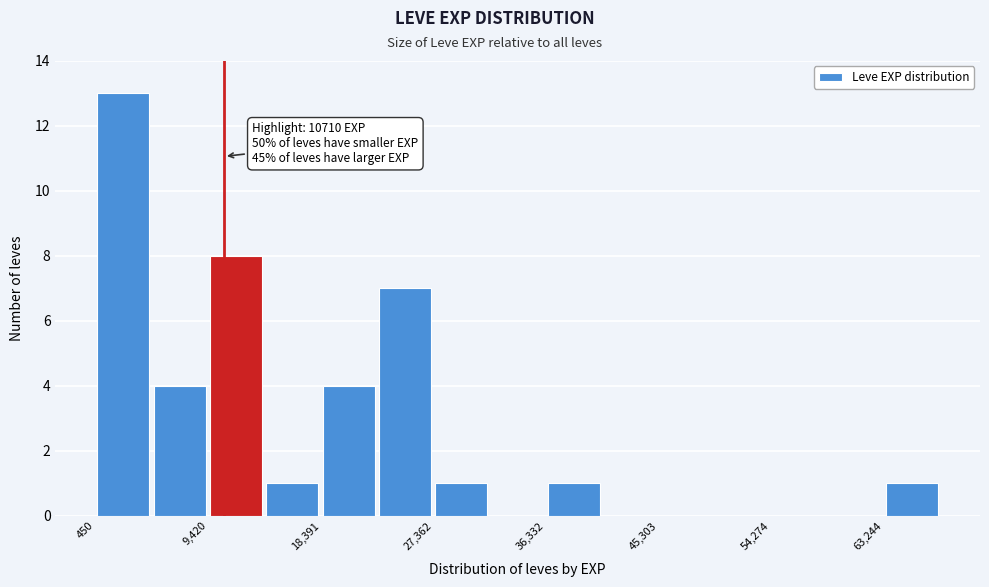

Which range on the x-axis has the tallest bar?

0 to 5000